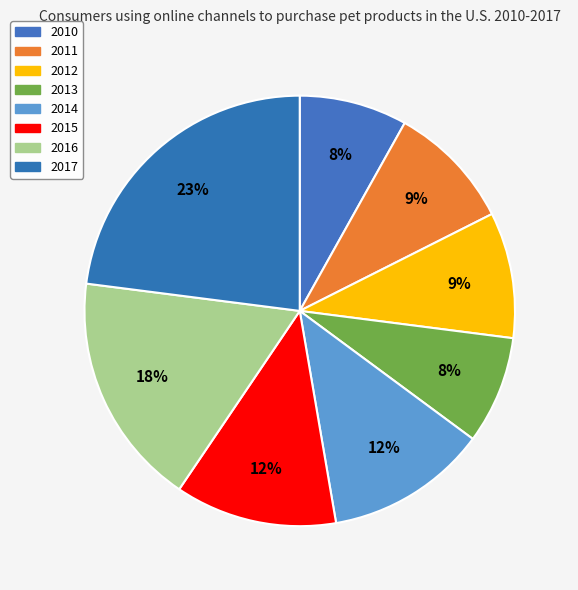

True or false: 2012 accounts for 9% of the total.

True